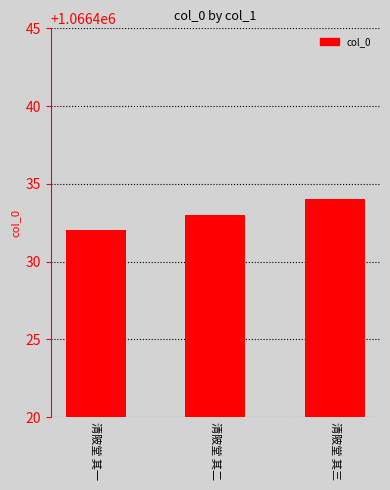

What is the minimum value shown in the chart?

1066432